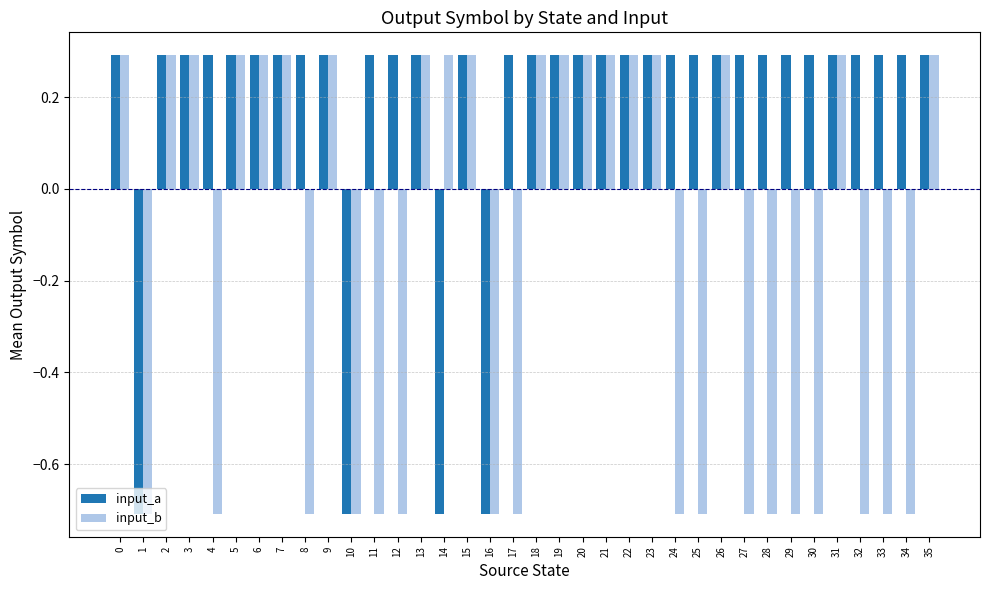

How many input_b values are between 0 and 1?

19